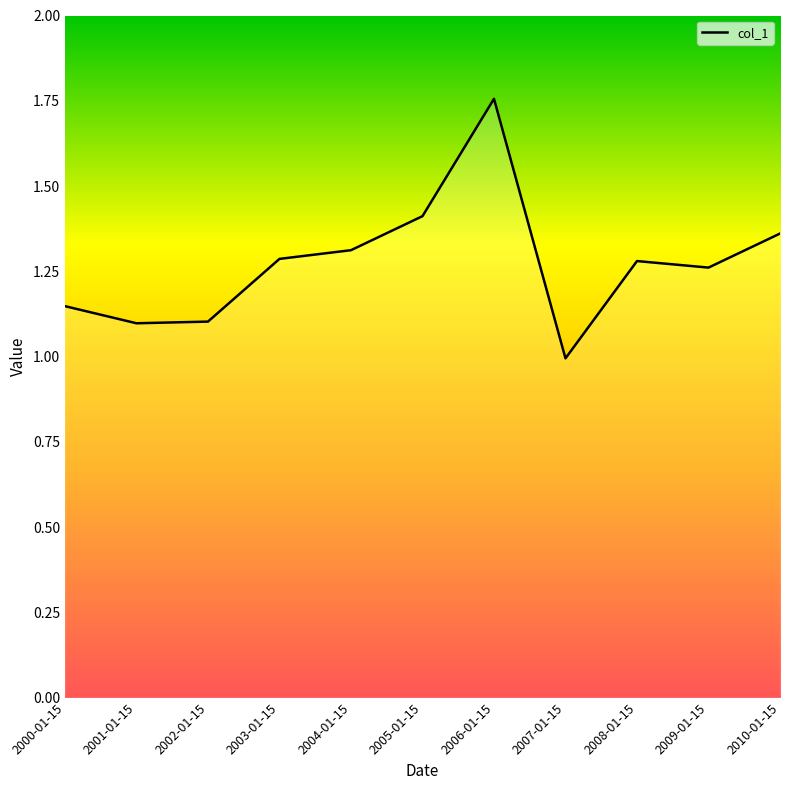

The chart shows a value of 0.5 at 2009-01-15. True or false?

False